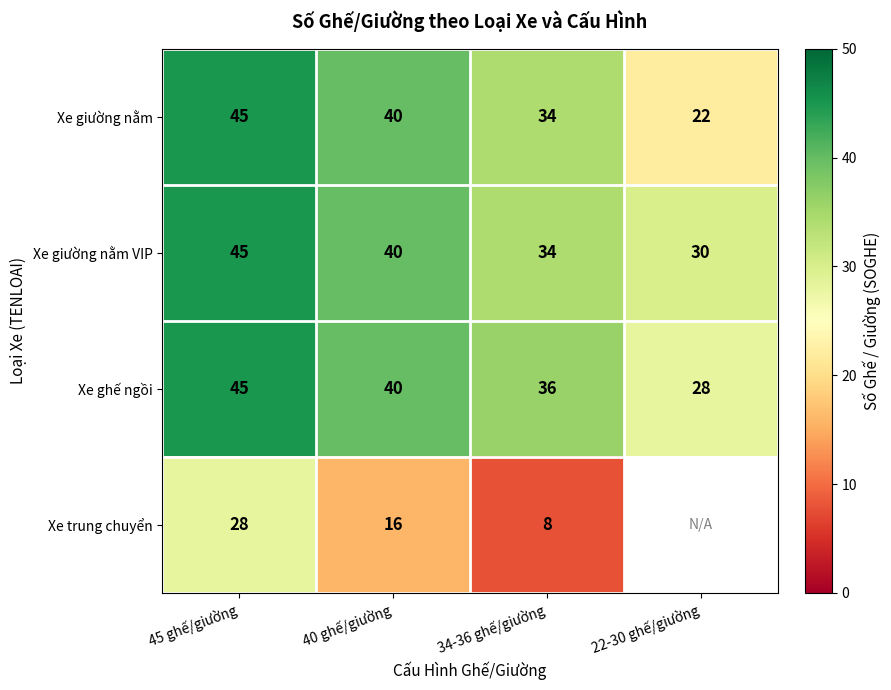

At which label is Xe ghế ngồi closest to 36?

34-36 ghế/giường